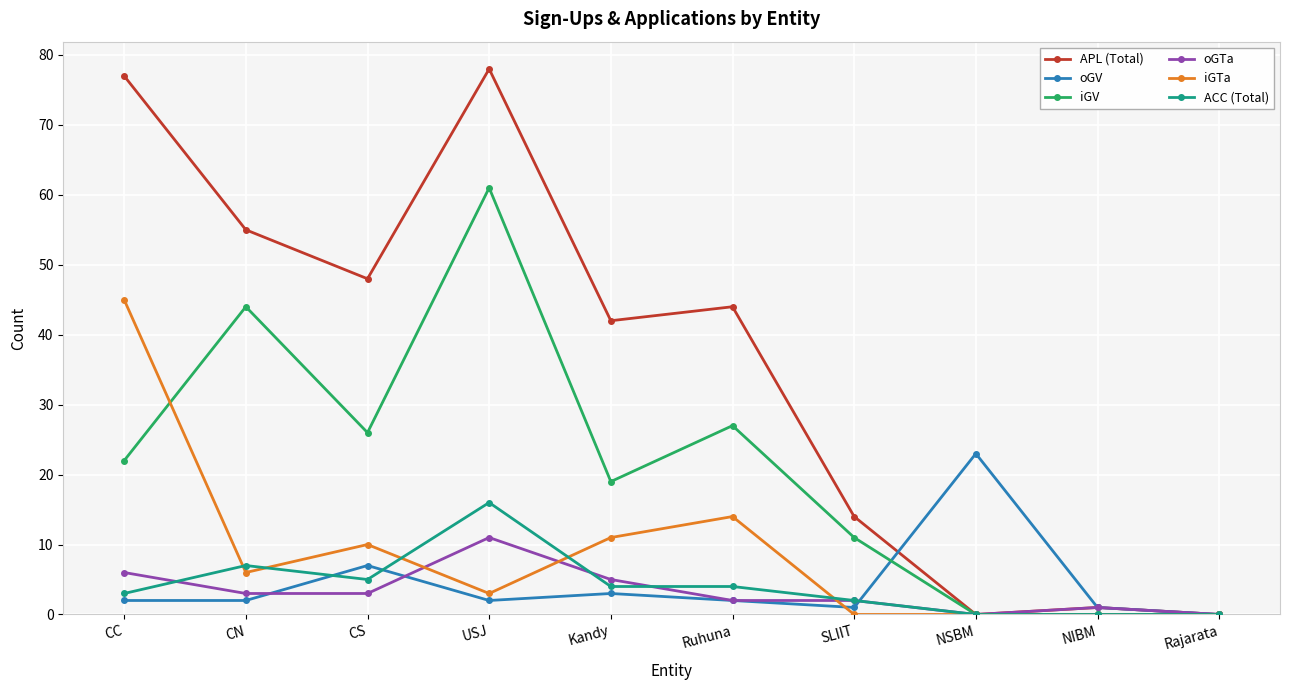

At how many categories does at least one series exceed 22?

7